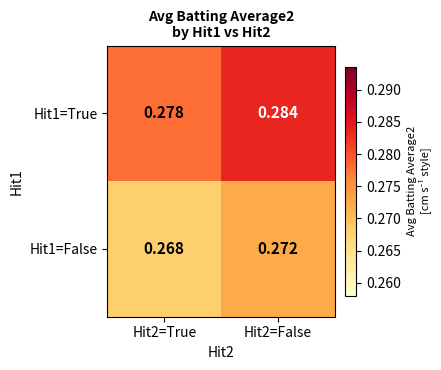

Is the value of Hit1=True at Hit2=False greater than the value of Hit1=False at Hit2=True?

Yes